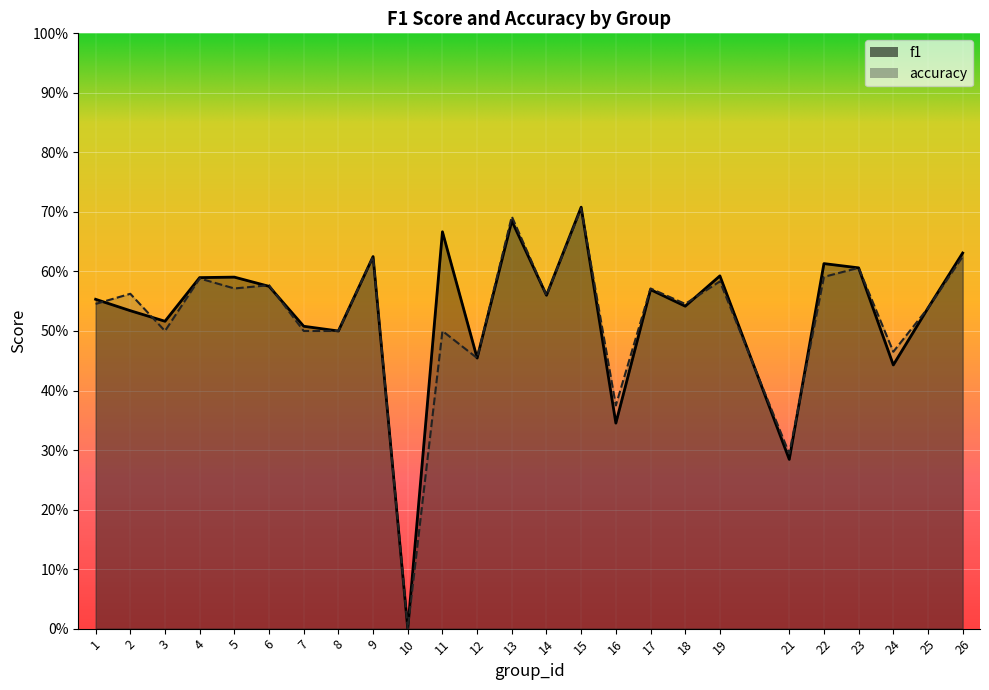

What is the difference between the maximum and minimum values in the accuracy series?

0.7